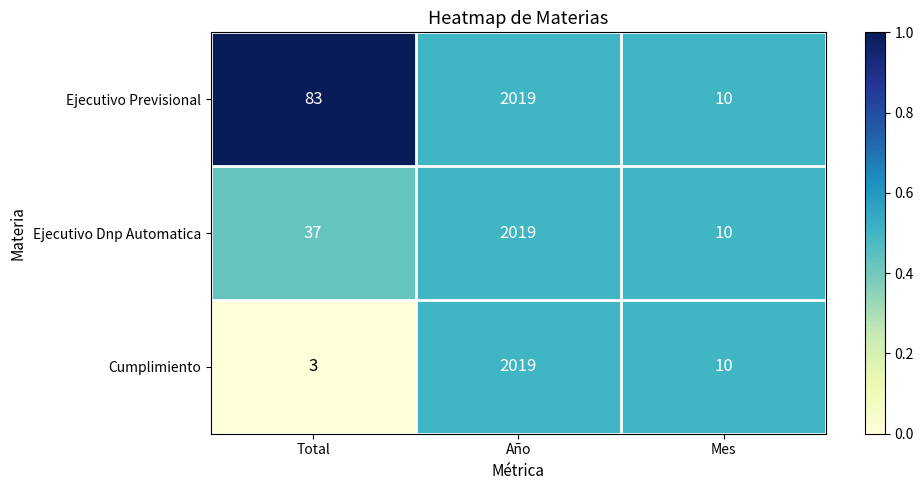

Rank the categories by Ejecutivo Dnp Automatica value from lowest to highest.

Mes, Total, Año